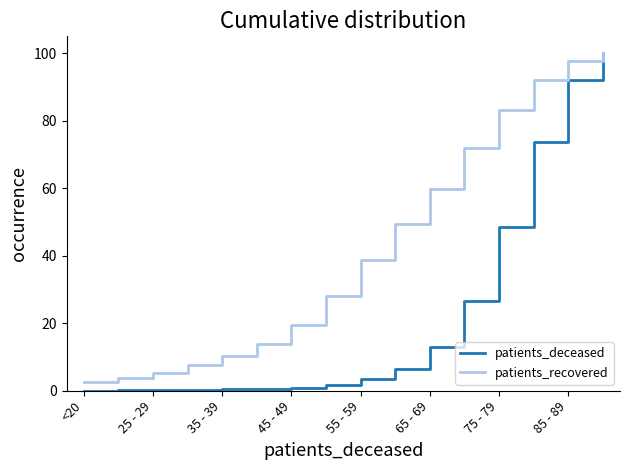

True or false: patients_recovered has more than 1 interior local peaks.

False